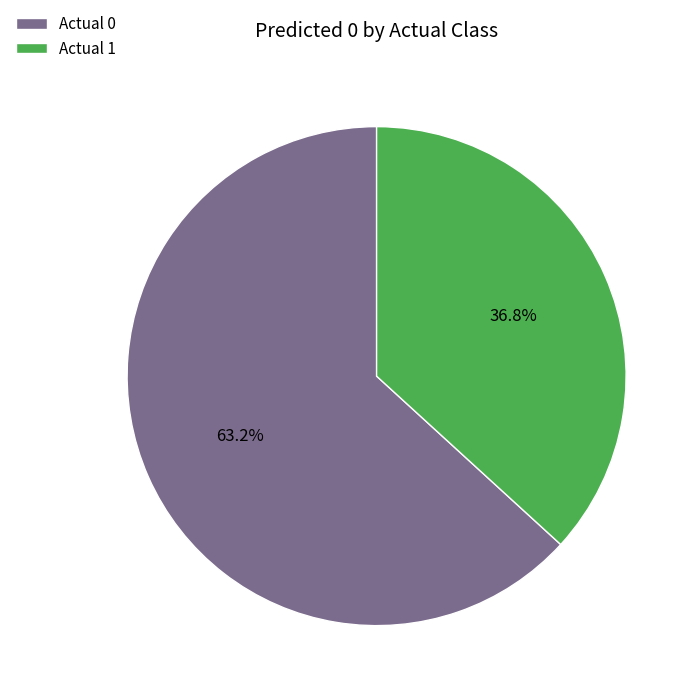

Rank the categories by value from highest to lowest.

Actual 0, Actual 1